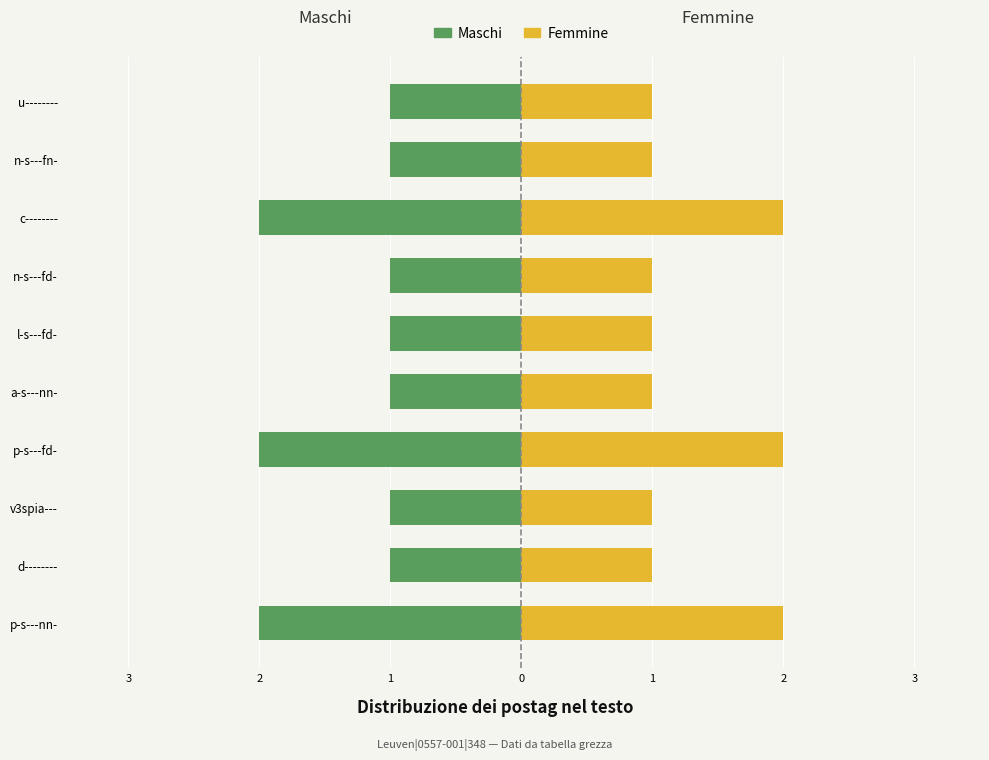

Is the value of Maschi at l-s---fd- greater than the value of Femmine at c--------?

No